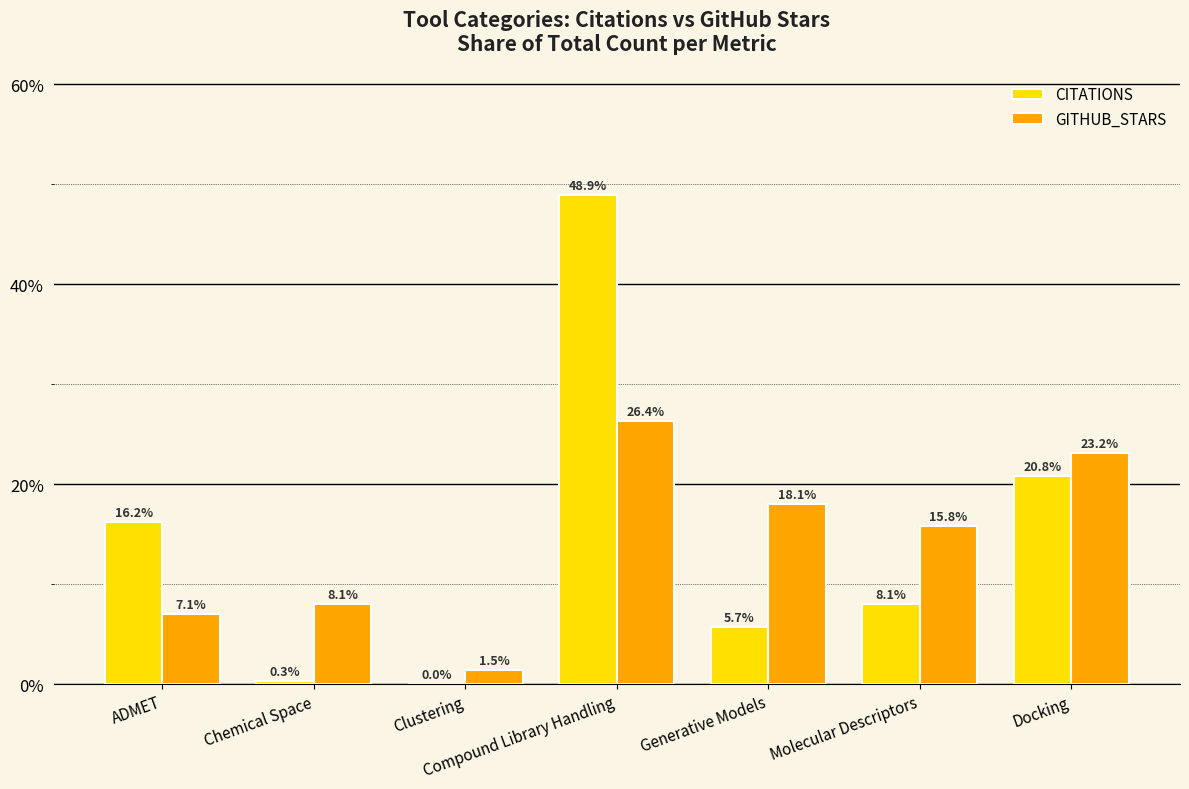

Are the bars horizontal?

No